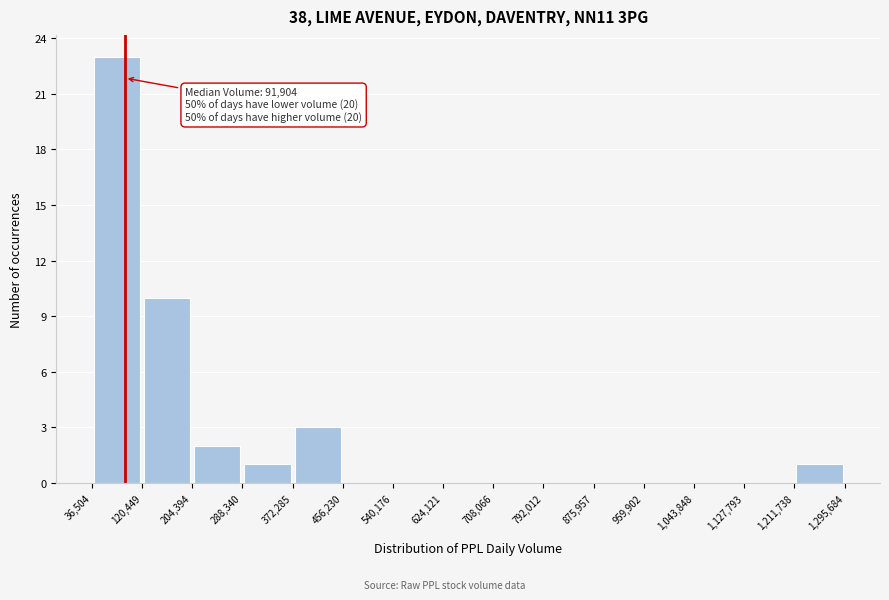

Which range on the x-axis has the tallest bar?

36,504 to 120,449